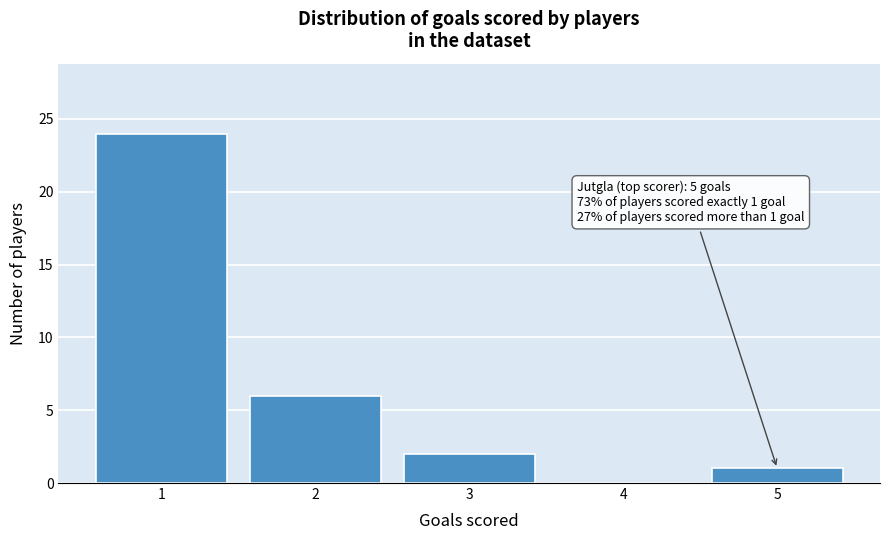

Reading left to right, list all the values displayed in this chart.

1=24	2=6	3=2	4=0	5=1